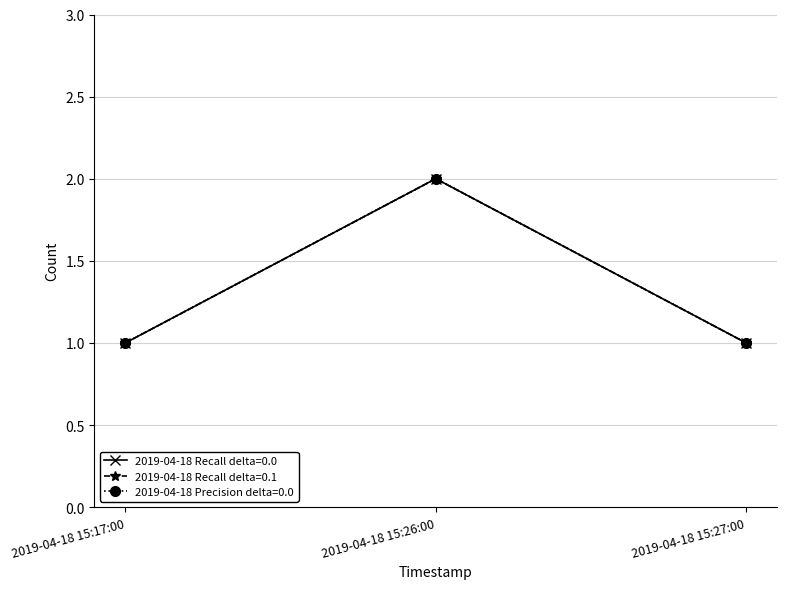

Is it true that 2019-04-18 Precision delta=0.0 equals 1 at 2019-04-18 15:17:00?

True